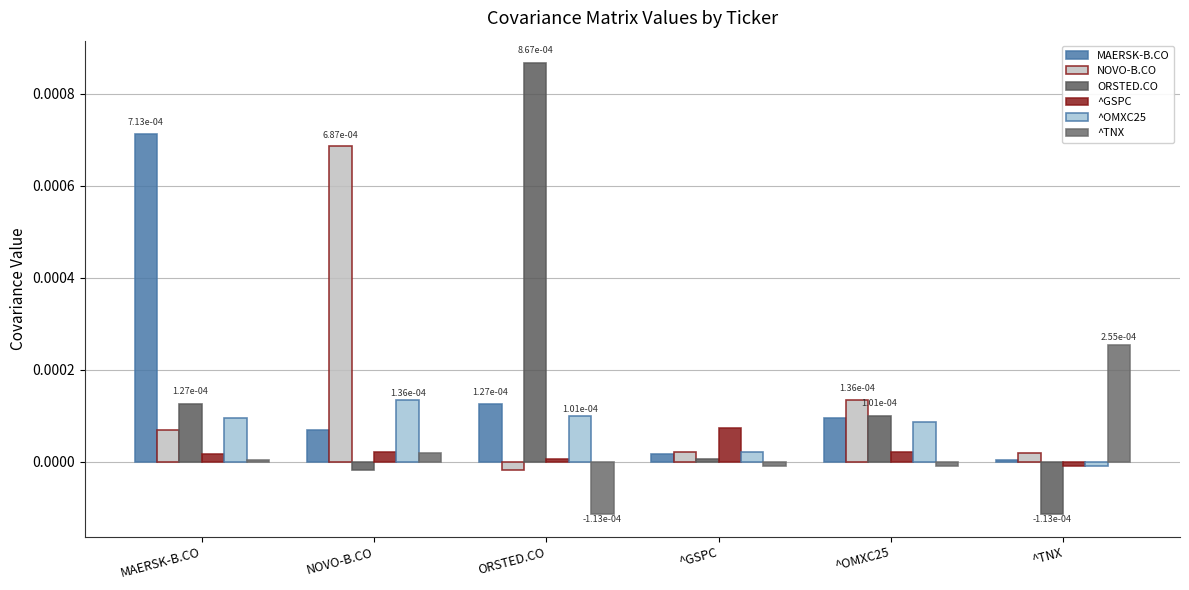

True or false: ^OMXC25 has a value of -0.0 at ^TNX.

True